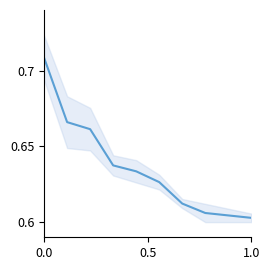

What is the difference between the maximum and minimum values?

0.1